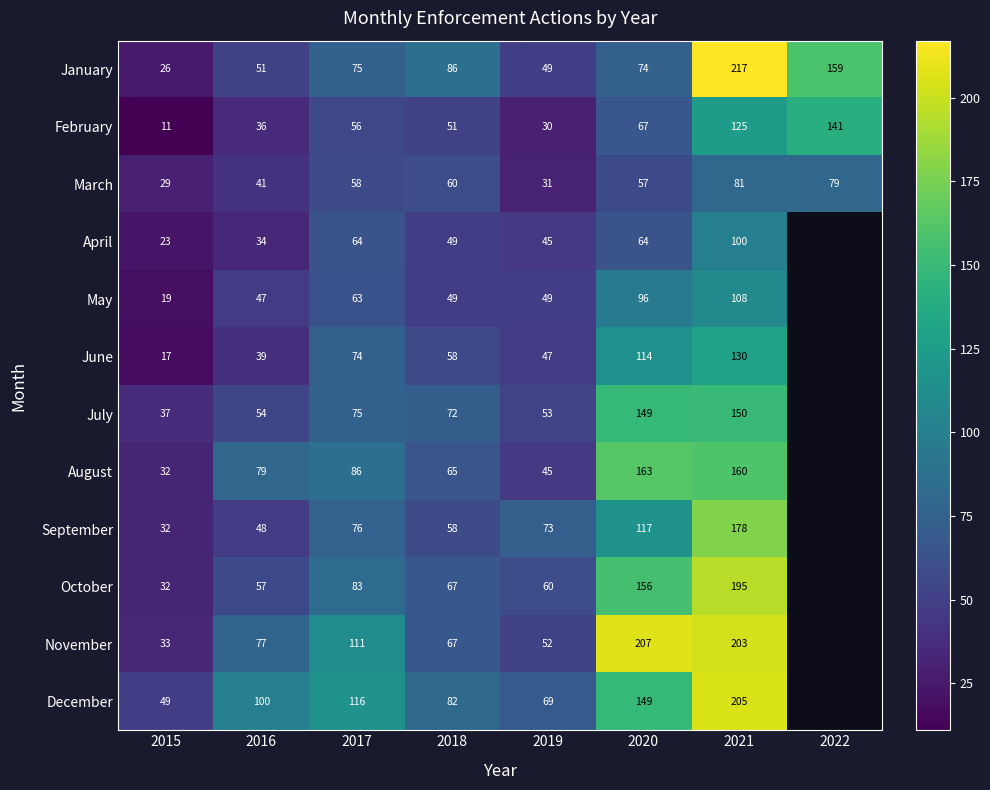

The September series shows 73 at 2019. True or false?

True